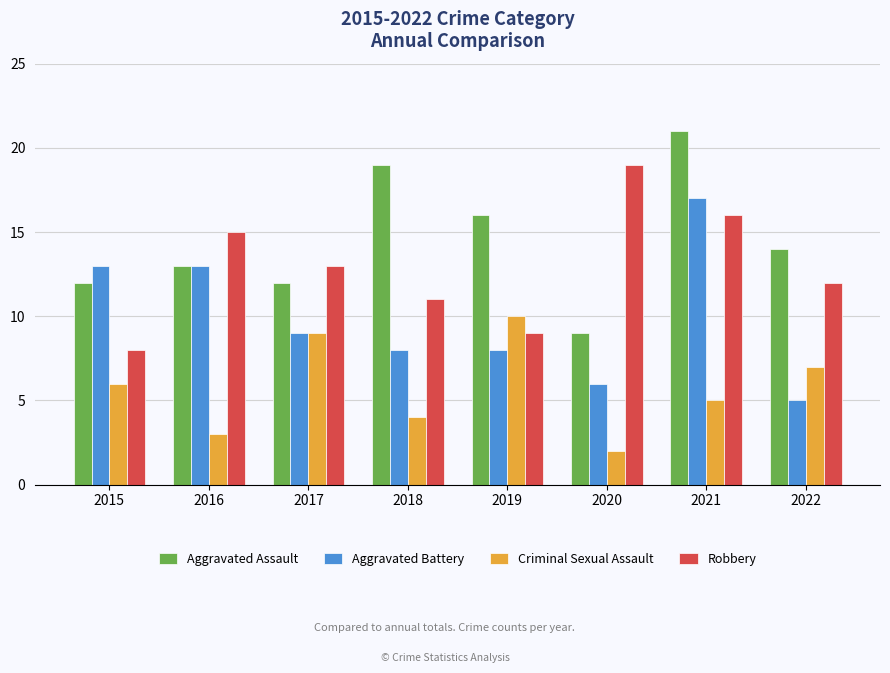

Does the chart contain any negative values?

No